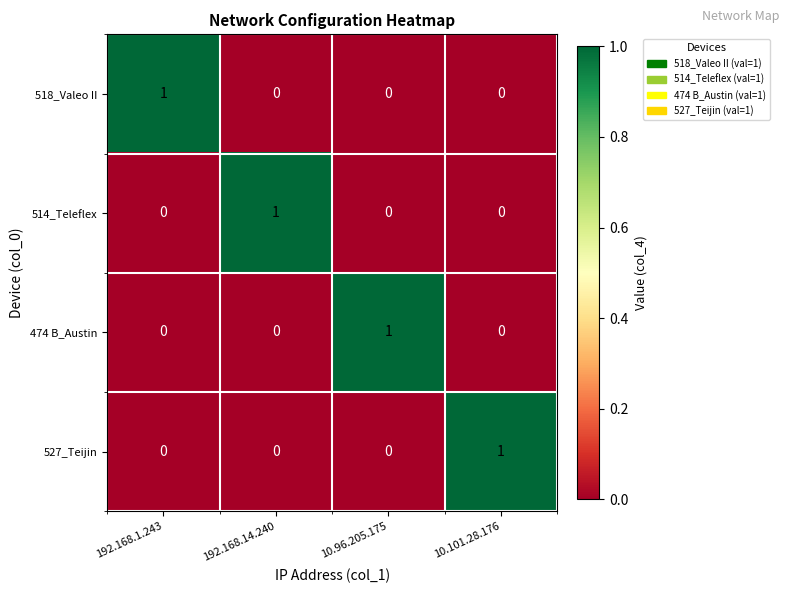

At how many categories does at least one series exceed 0?

4